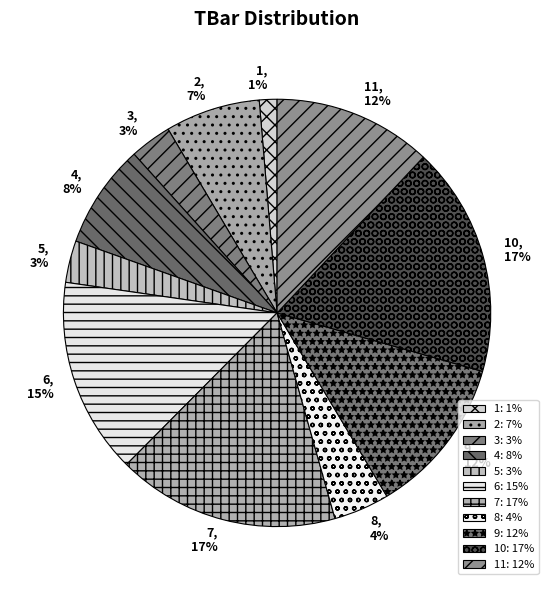

Combined, do 10 and 9 account for over 50%?

No